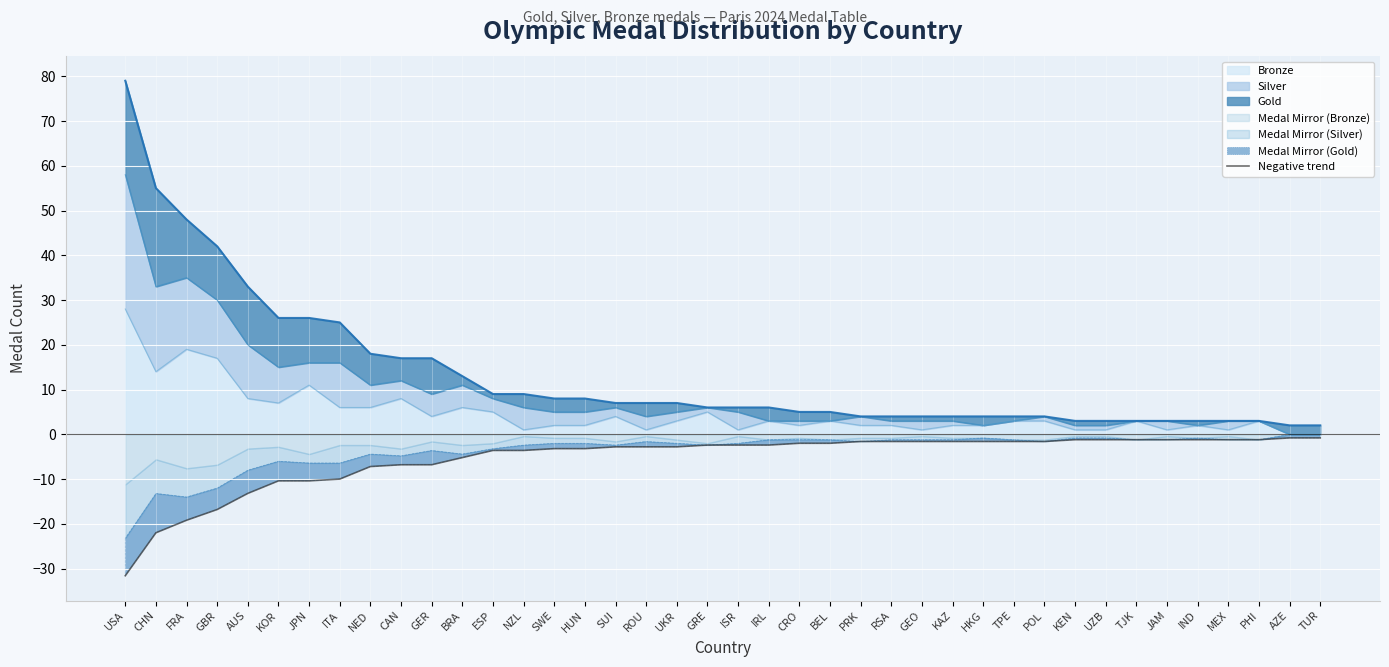

What is the label of the 38th point from the right?

FRA